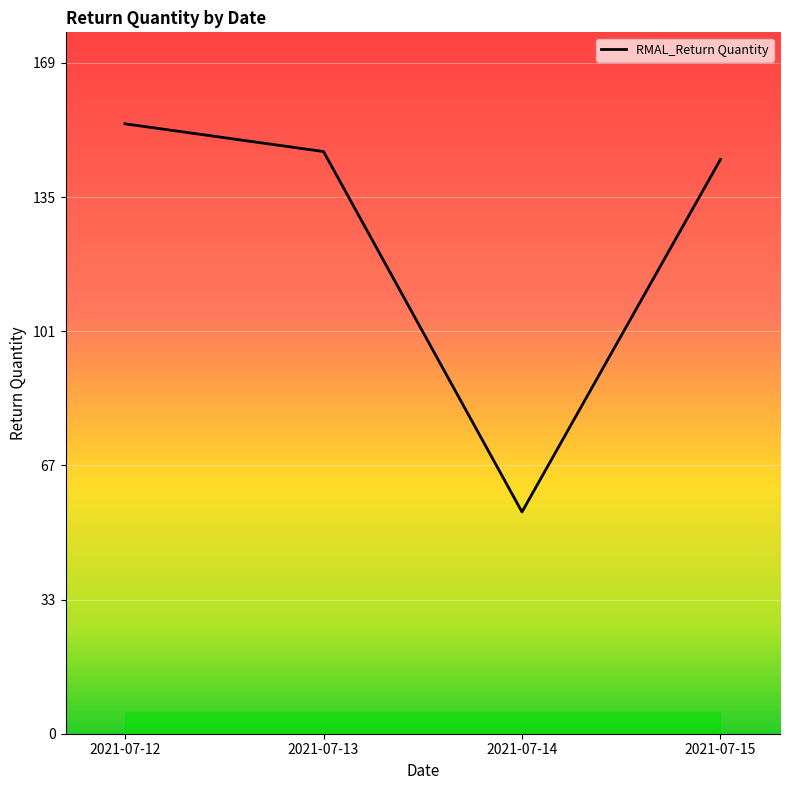

Reading right to left, transcribe all the data shown in this chart.

2021-07-15=145	2021-07-14=56	2021-07-13=147	2021-07-12=154